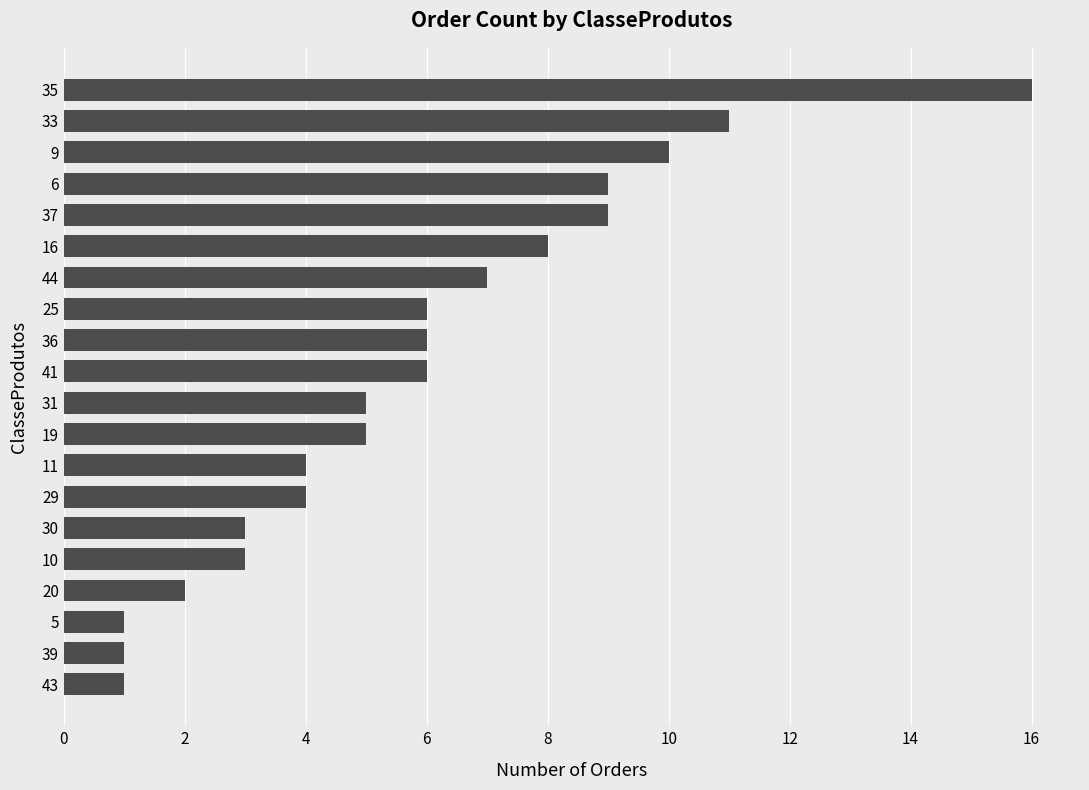

Which category has the highest value across all series?

35